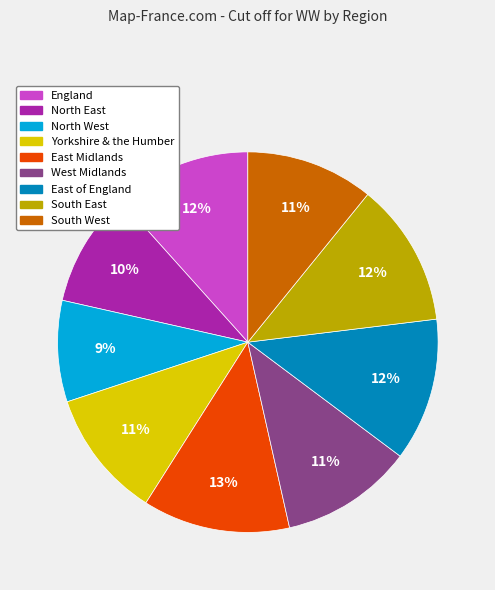

To the nearest percent, what is the average slice percentage?

11%